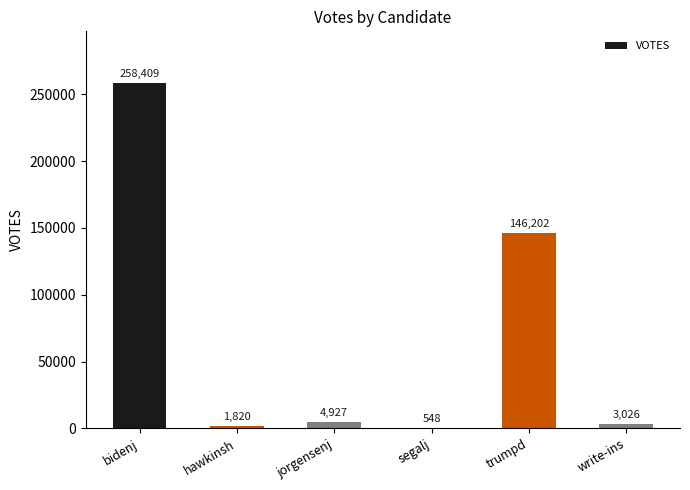

What is the sum of all values?

414932